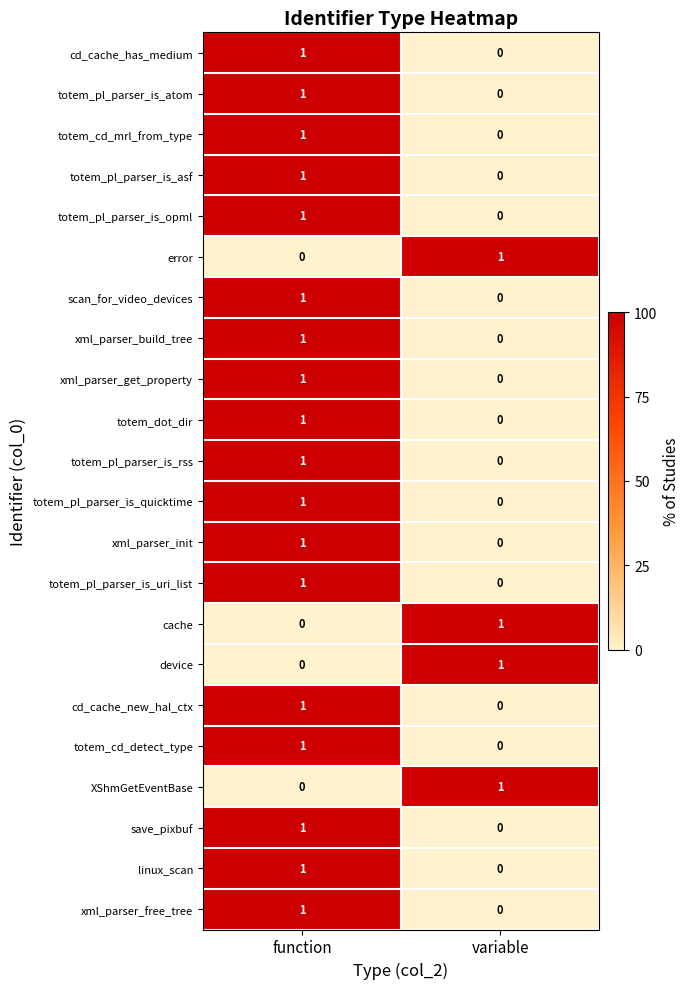

The value of totem_cd_mrl_from_type at variable is 0. True or false?

True